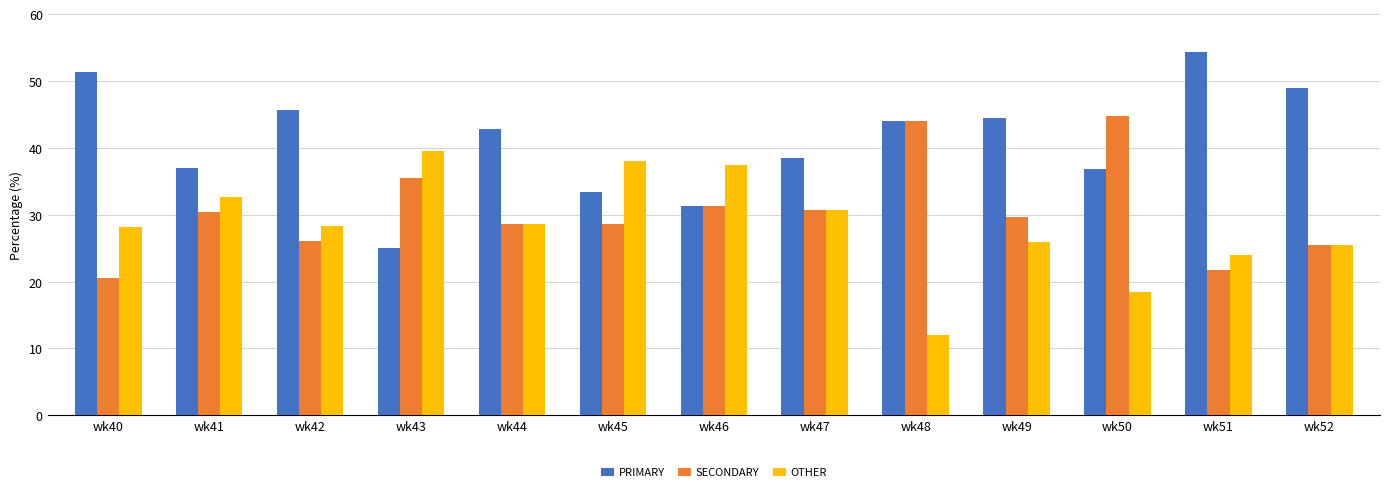

What value does the OTHER series have at wk42?

28.3